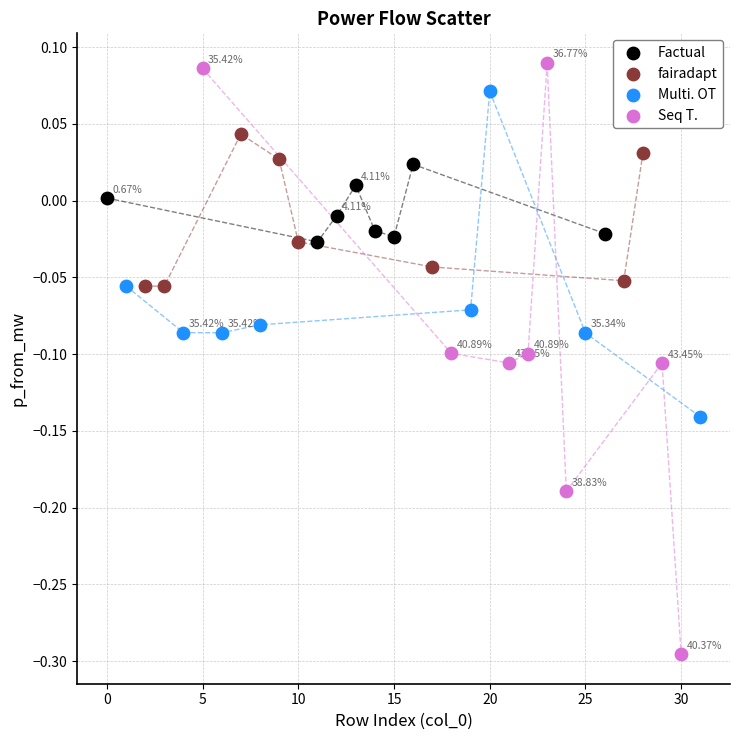

What are all the series names shown in the legend?

Factual, fairadapt, Multi. OT, Seq T.